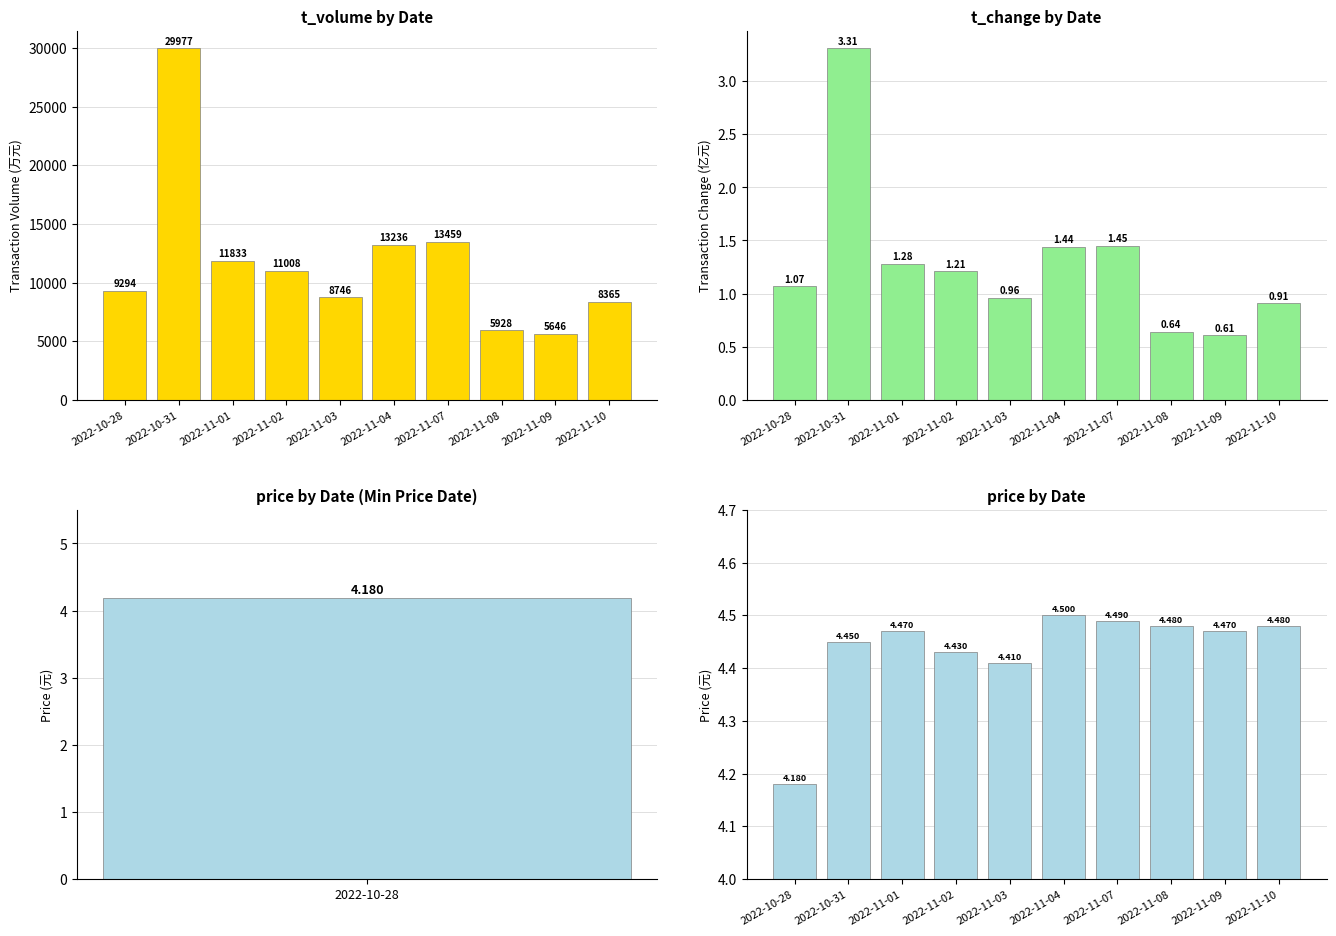

List the labels in order of t_volume value, smallest first.

2022-11-09, 2022-11-08, 2022-11-10, 2022-11-03, 2022-10-28, 2022-11-02, 2022-11-01, 2022-11-04, 2022-11-07, 2022-10-31